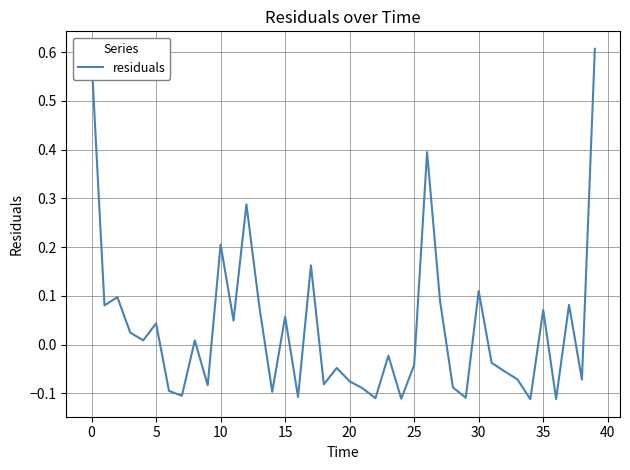

What is the difference between the maximum and minimum values?

0.7